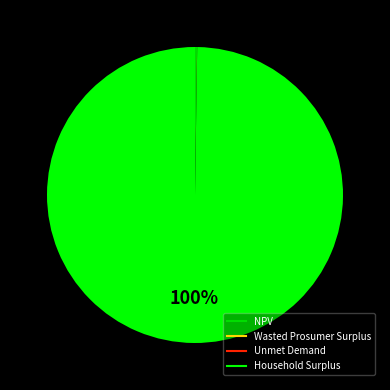

Is there any slice that represents more than half of the pie?

Yes